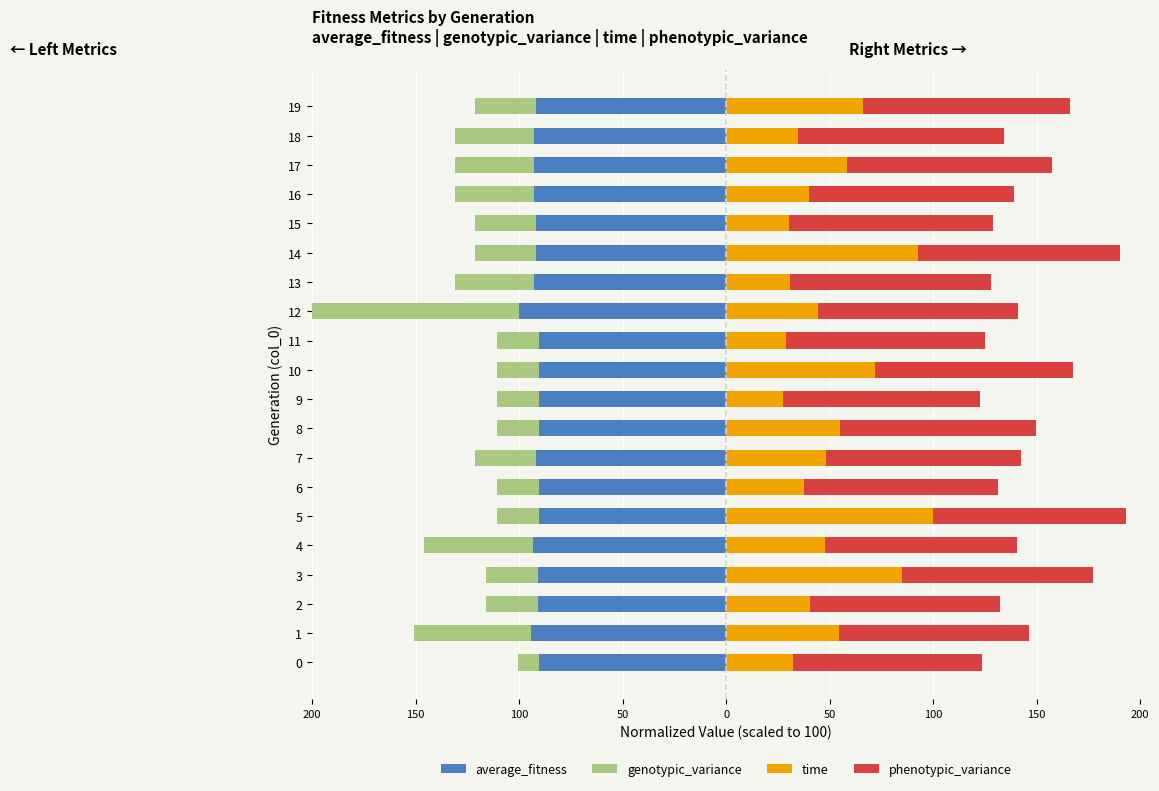

Rank the series by their average value, from highest to lowest.

phenotypic_variance, time, genotypic_variance, average_fitness